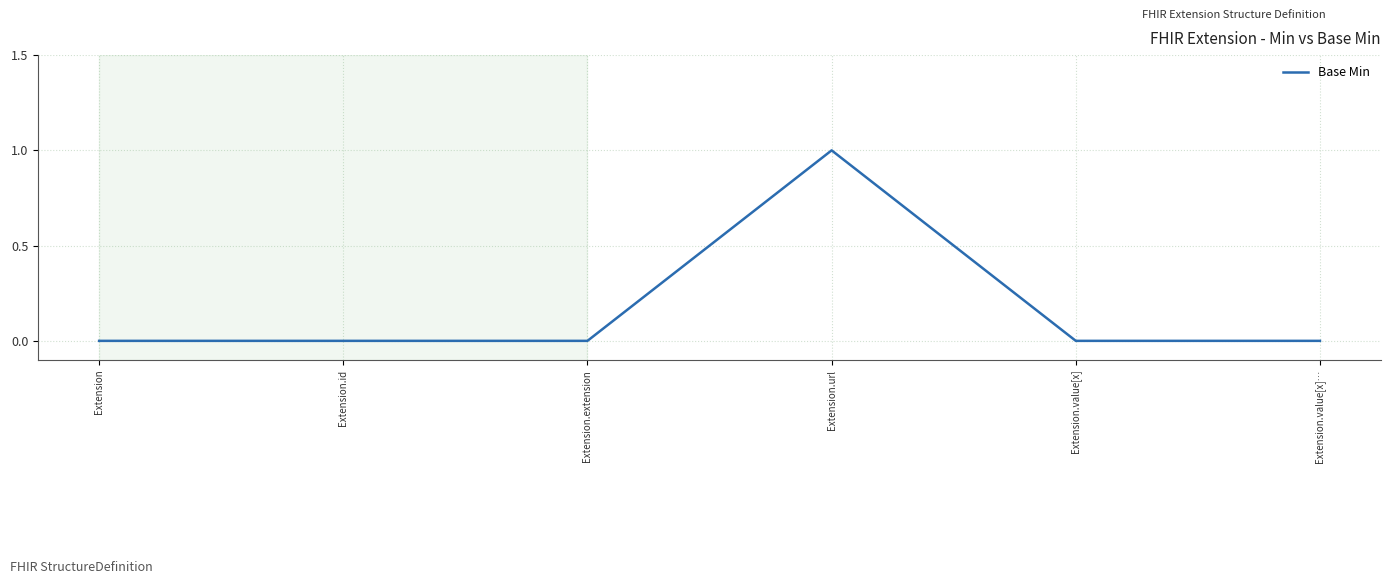

What position from the left is Extension.url?

4